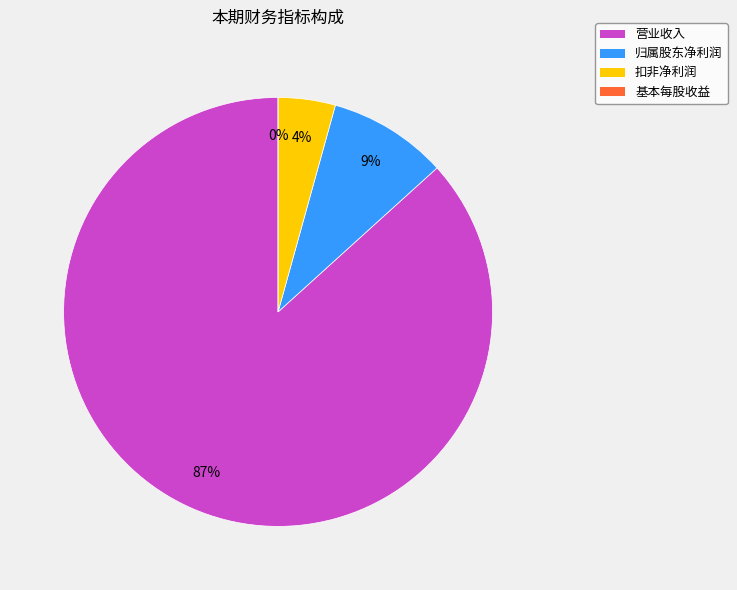

To the nearest percent, what is the difference between the largest and smallest slice percentages?

87%